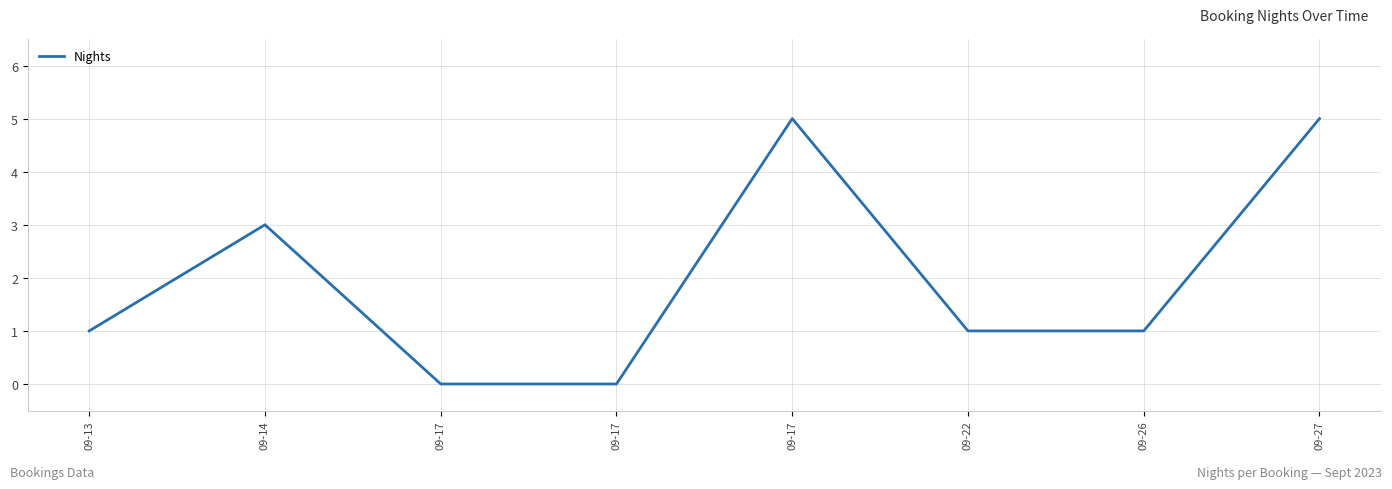

What is the average value?

2